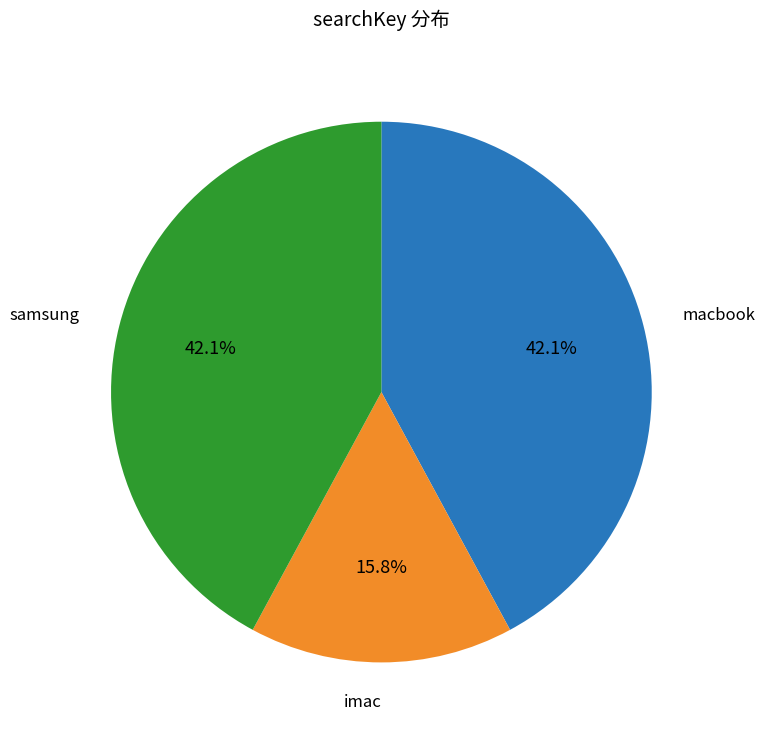

Between imac and samsung, which is larger?

samsung